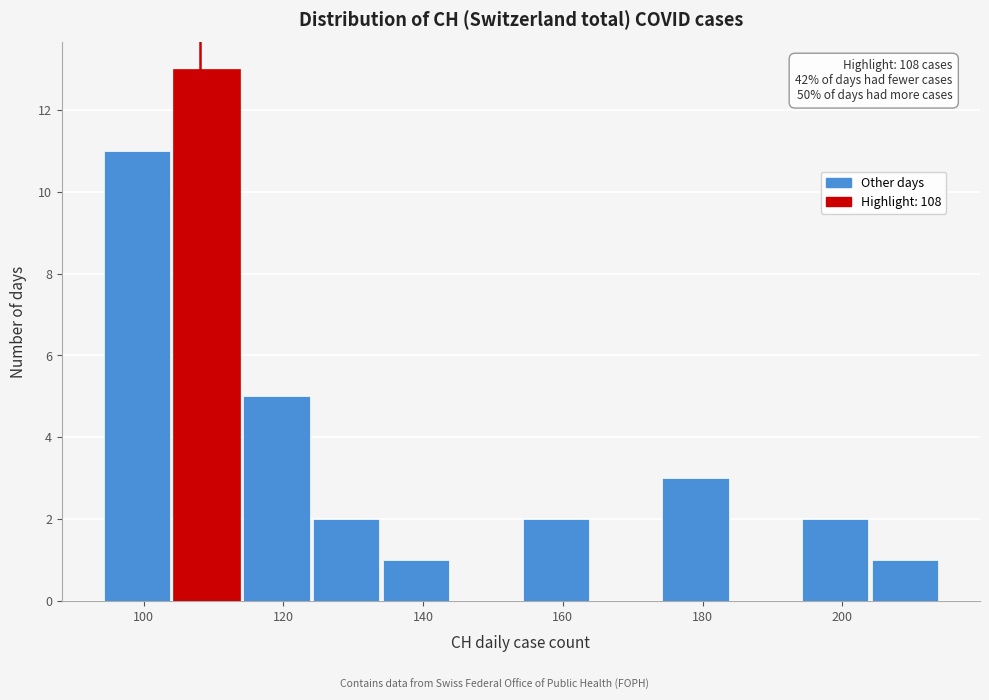

Which range on the x-axis has the tallest bar?

104 to 114